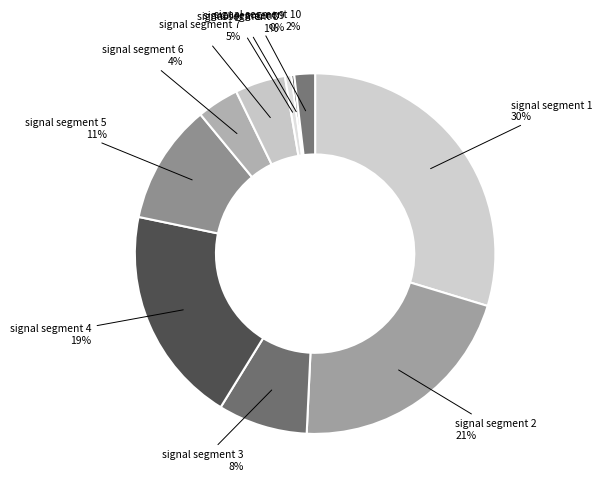

Is there a majority slice in this chart?

No